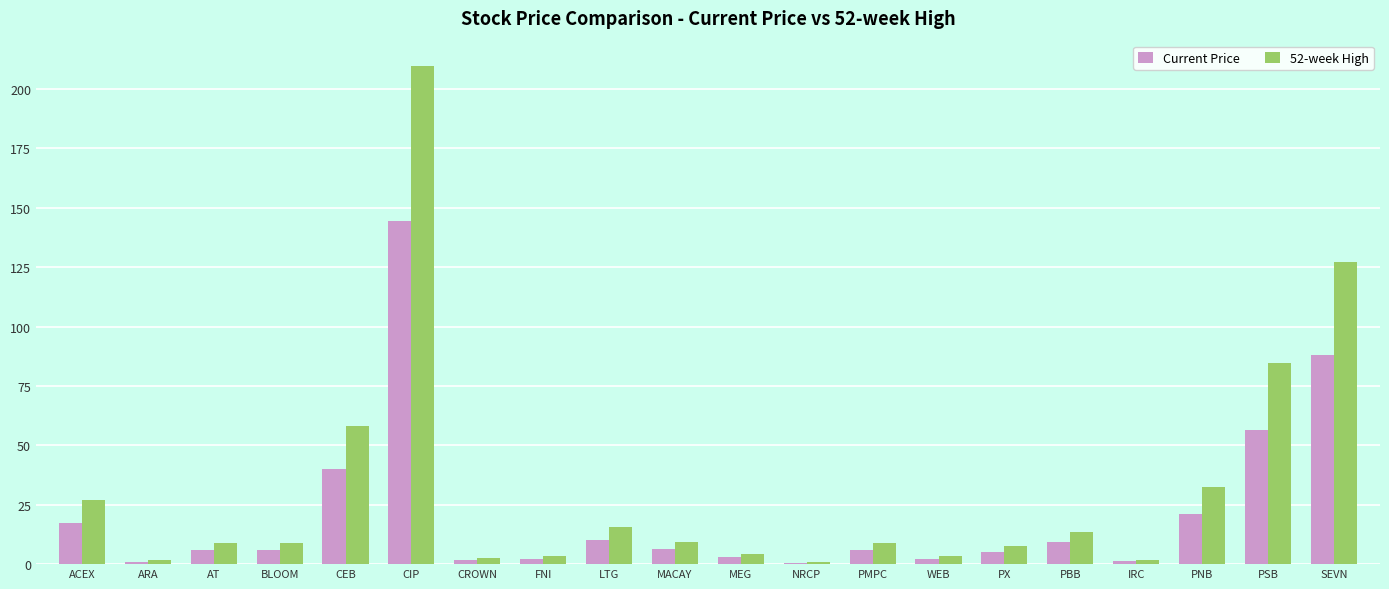

What is the average value of the 52-week High series?

31.5